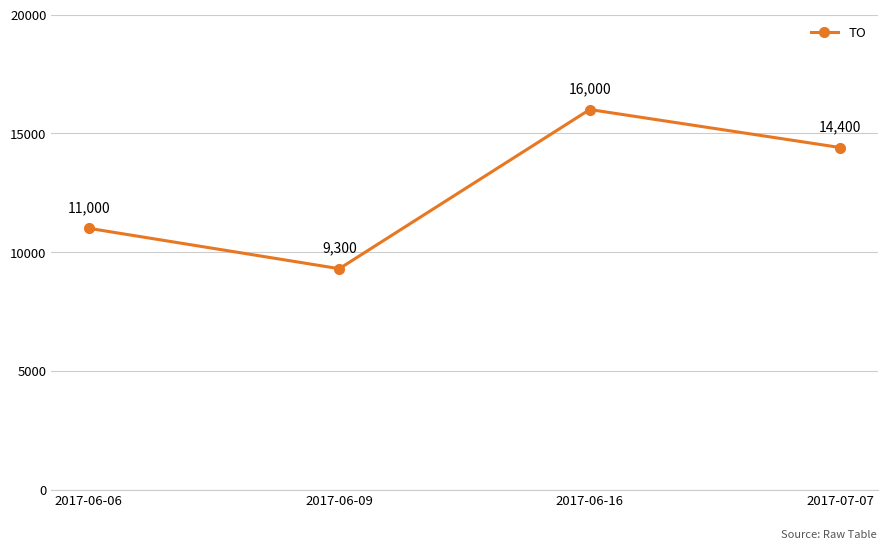

Reading right to left, extract all data points from this chart.

2017-07-07=14400	2017-06-16=16000	2017-06-09=9300	2017-06-06=11000